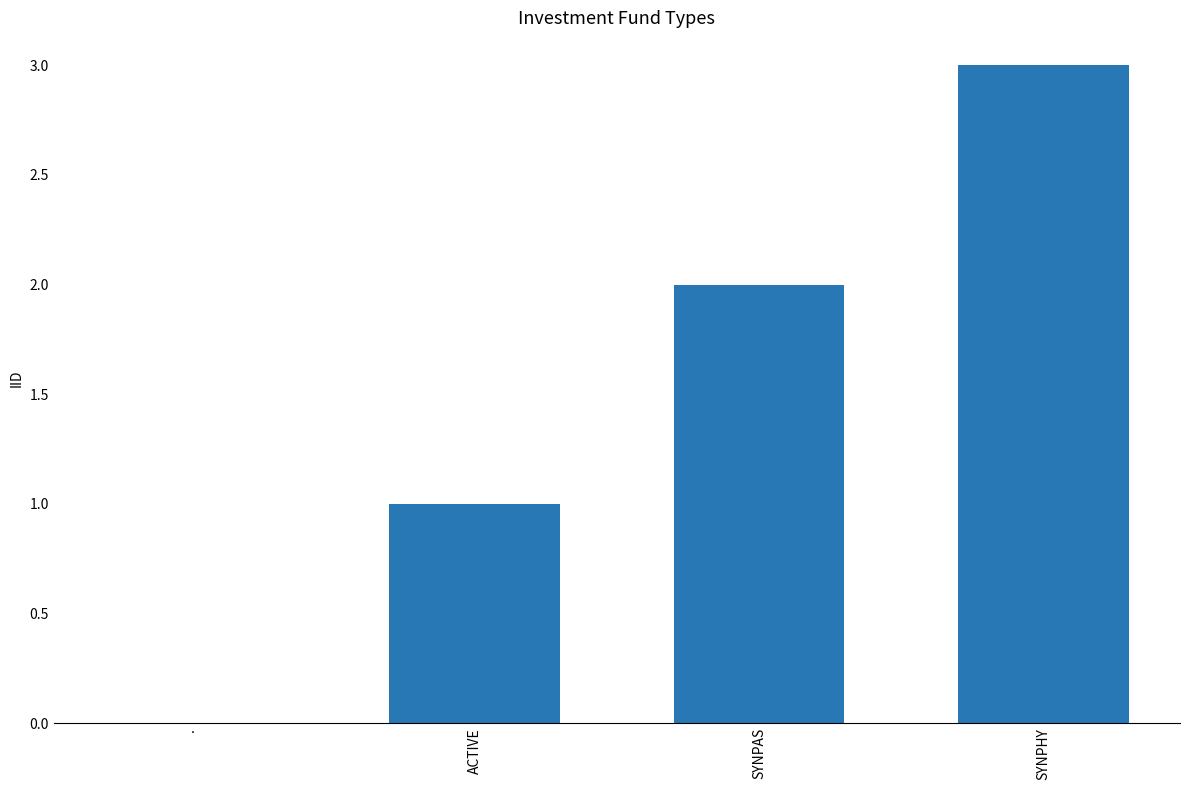

Reading right to left, transcribe all the data shown in this chart.

3	2	1	0